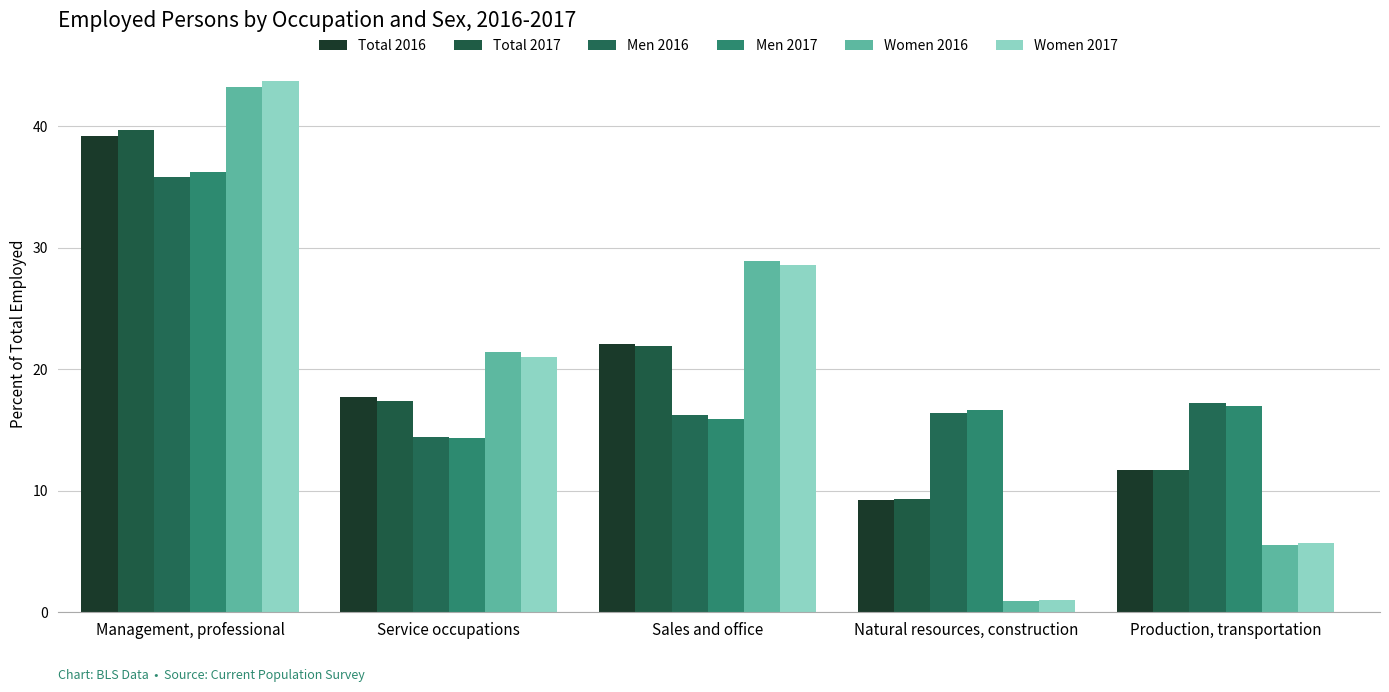

What position from the left is Service occupations?

2